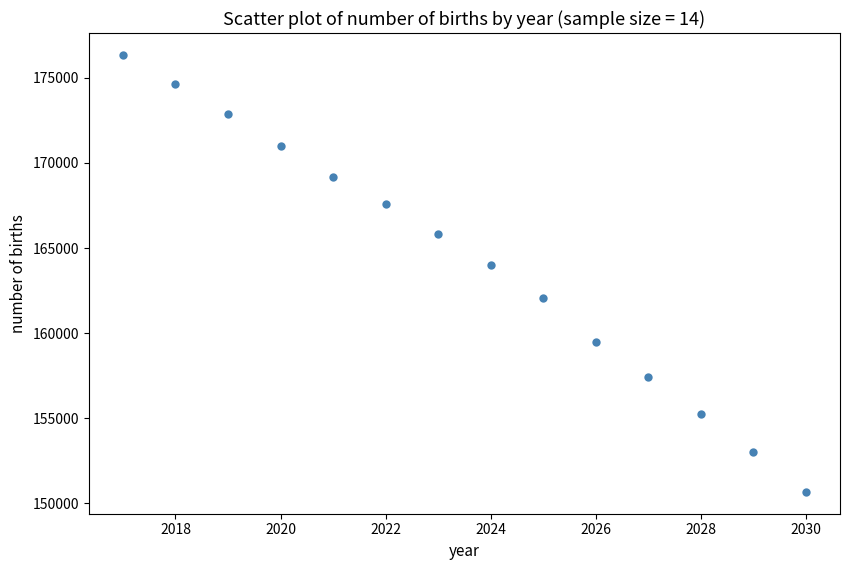

What Y value in the scatter plot is closest to 163513?

163993.4